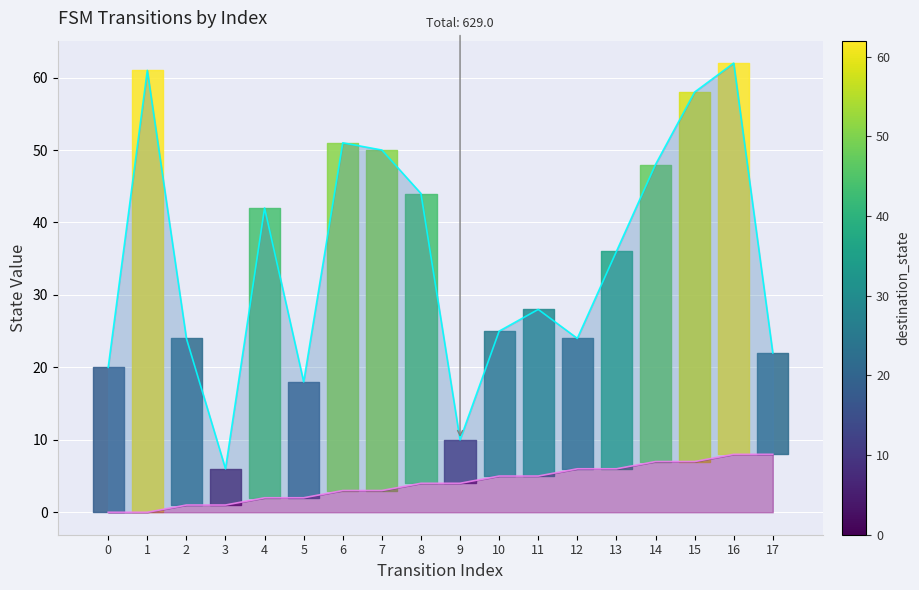

How many lines are shown in the chart?

2